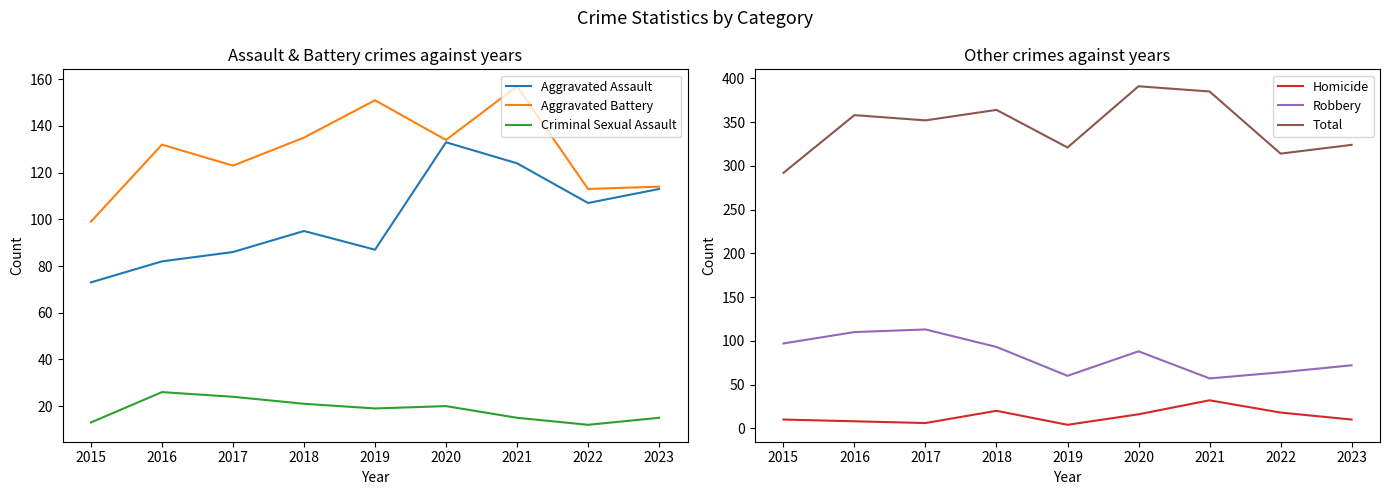

How many categories are shown in the chart?

9